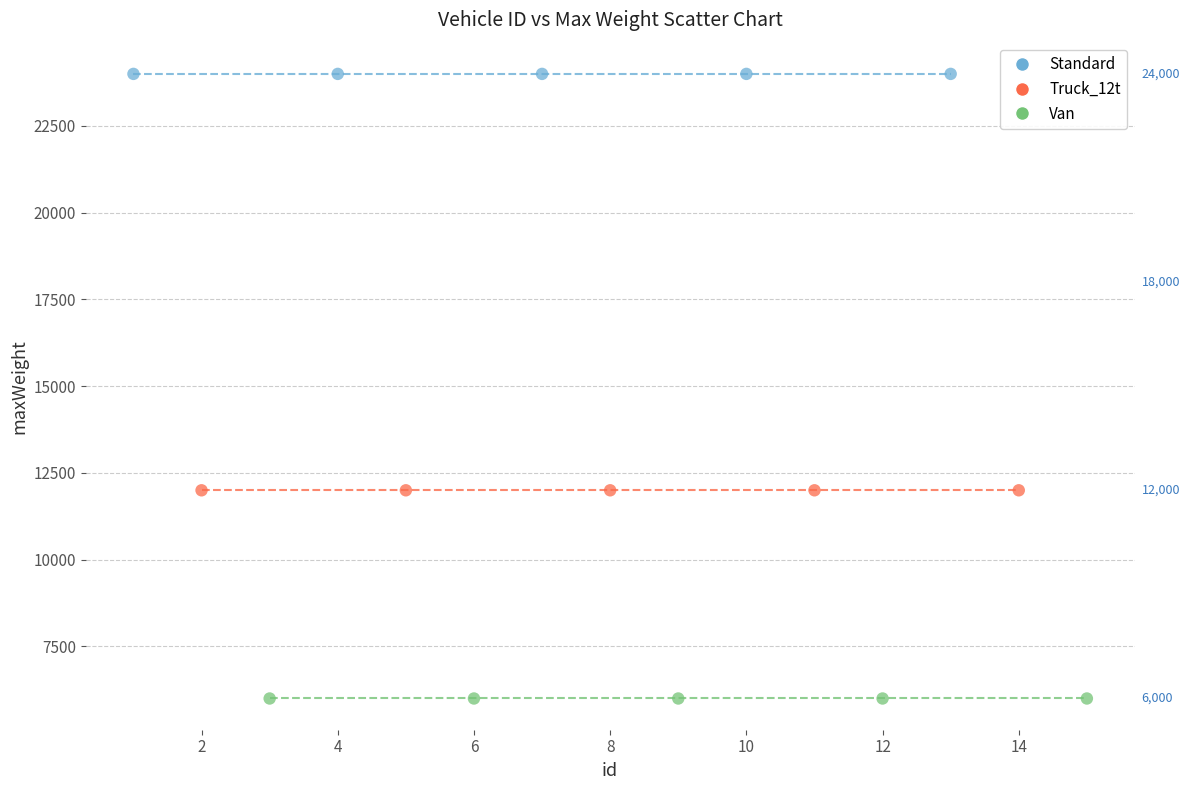

Which series contains the lowest Y value?

Van